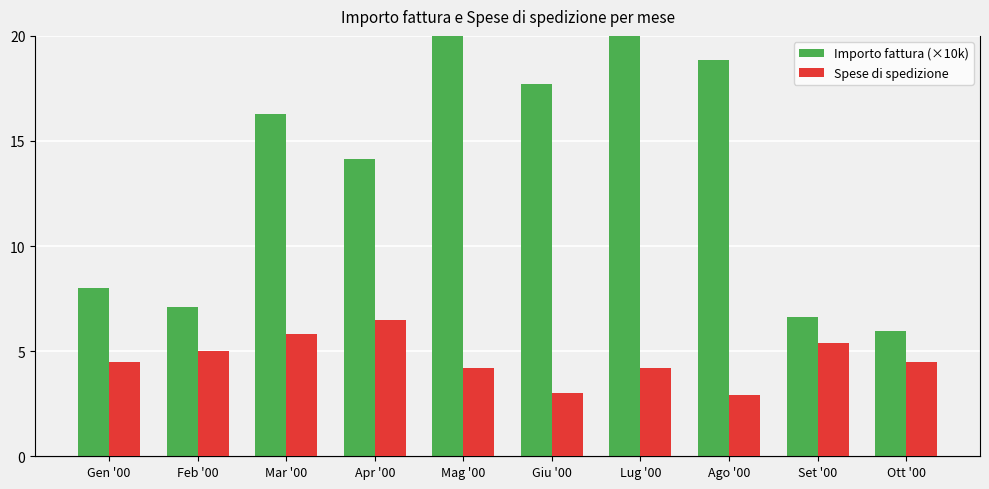

Where does the Spese di spedizione series first go above 45?

Feb '00